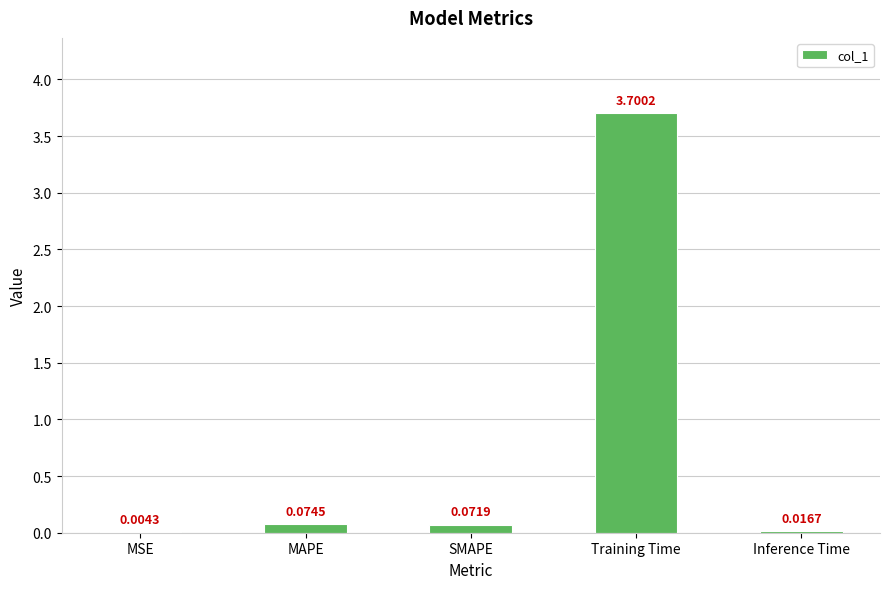

What is the change in value from SMAPE to Training Time?

+3.6